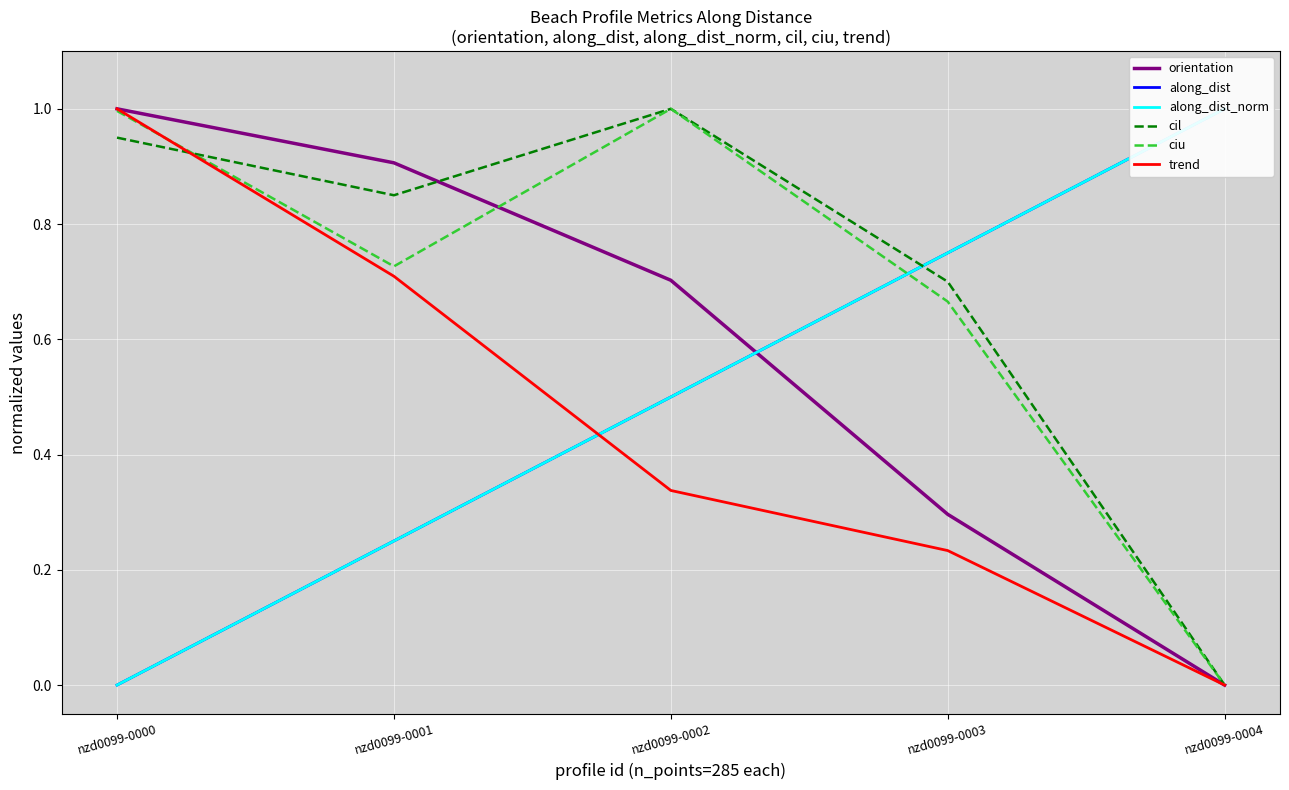

True or false: orientation has a value of 1.1 at nzd0099-0002.

False